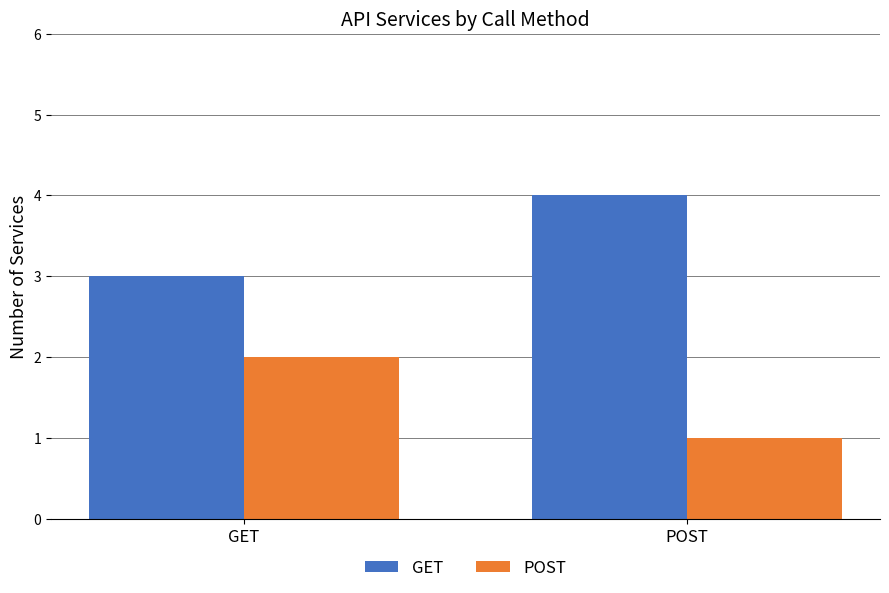

List the series in order of their peak value, lowest first.

POST, GET